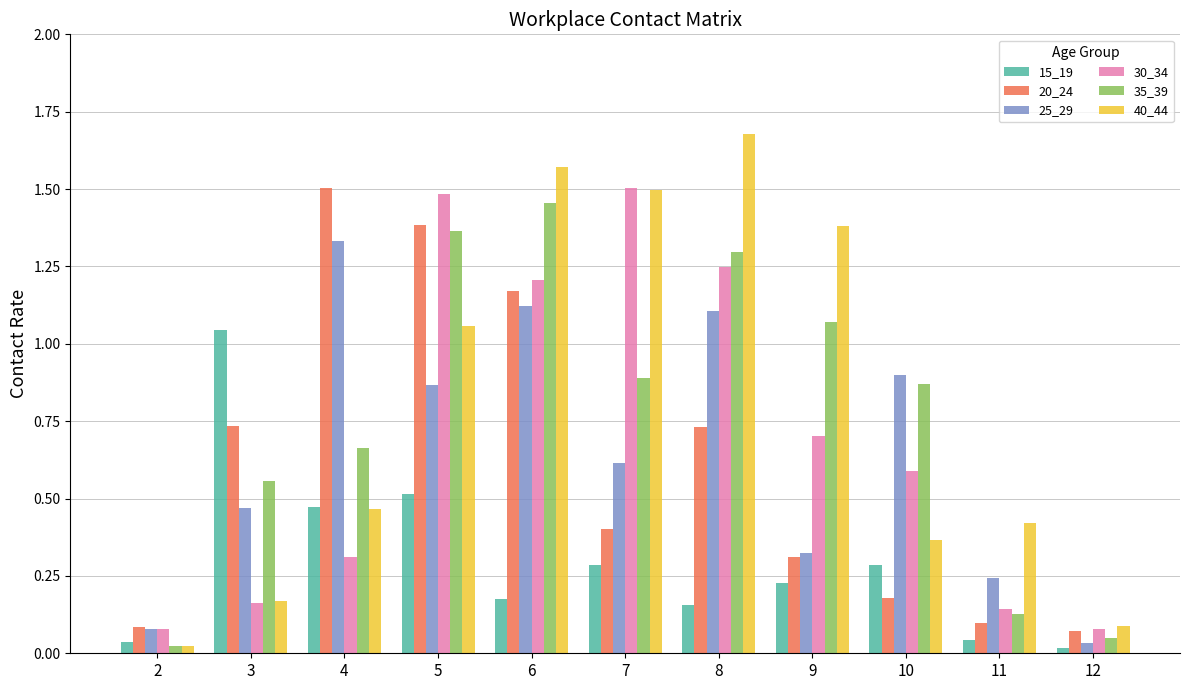

Which series has the largest total across all categories?

40_44